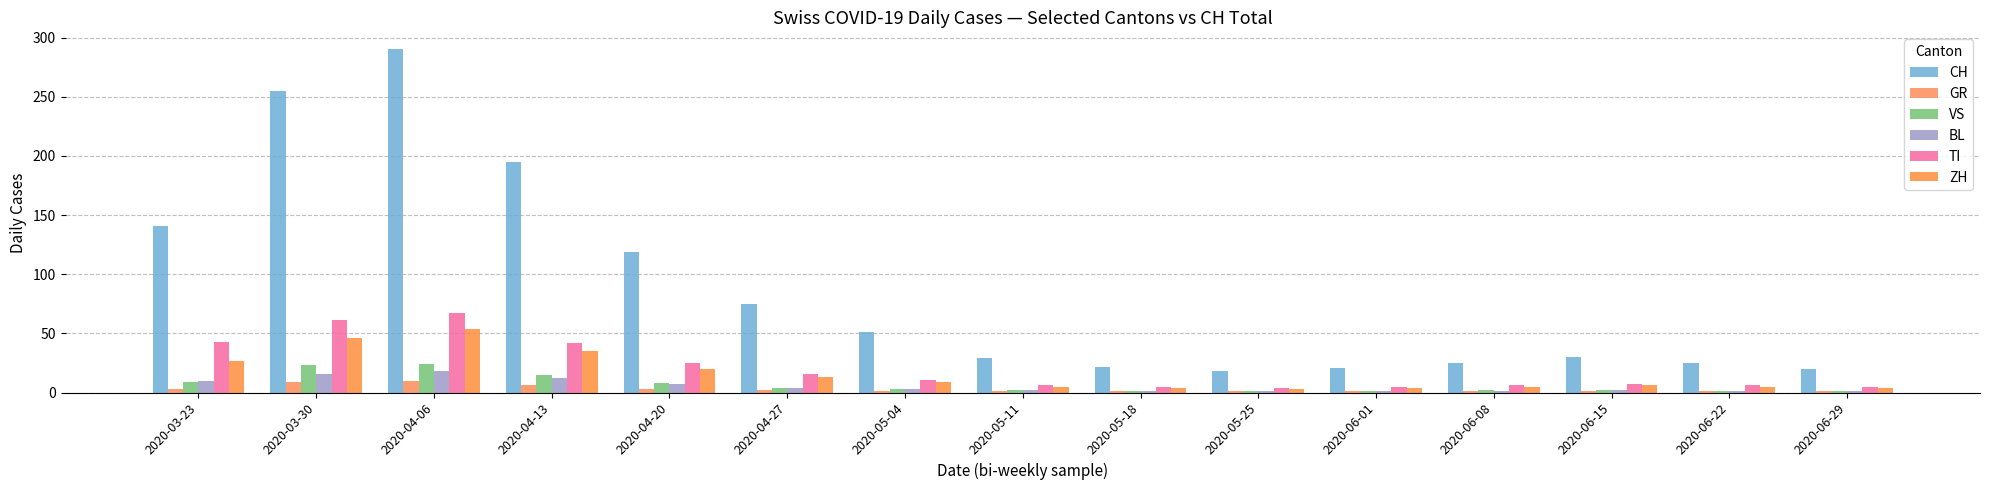

What are all the series names shown in the legend?

CH, GR, VS, BL, TI, ZH